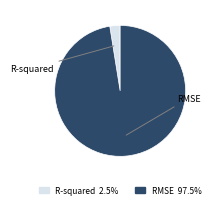

Which has a higher value, R-squared or RMSE?

RMSE